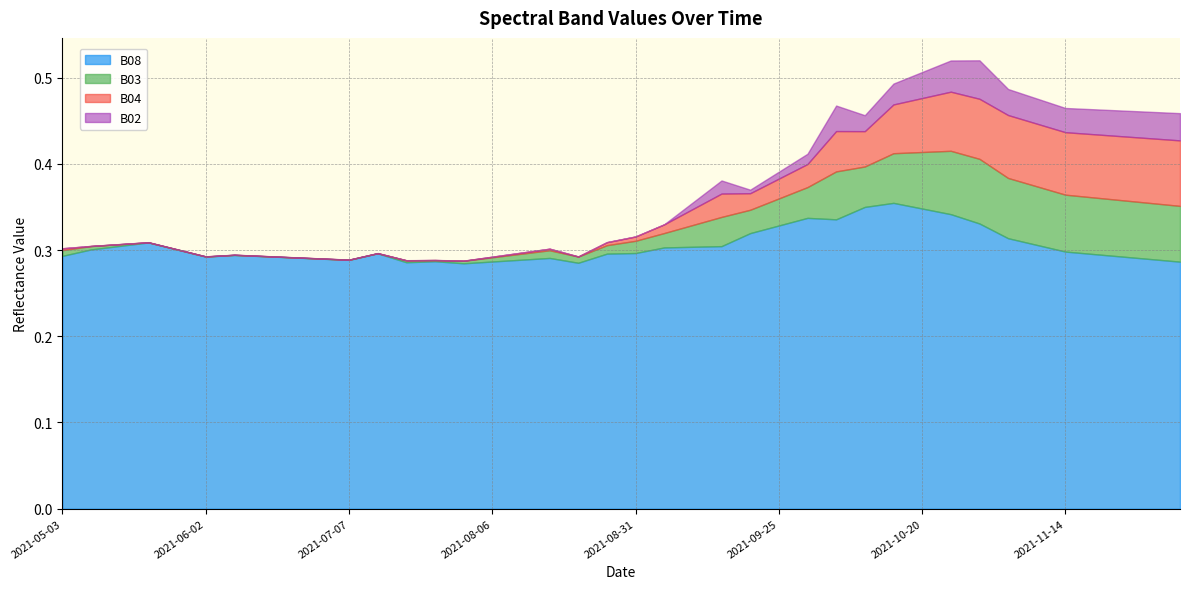

At how many categories does at least one series exceed 0?

40